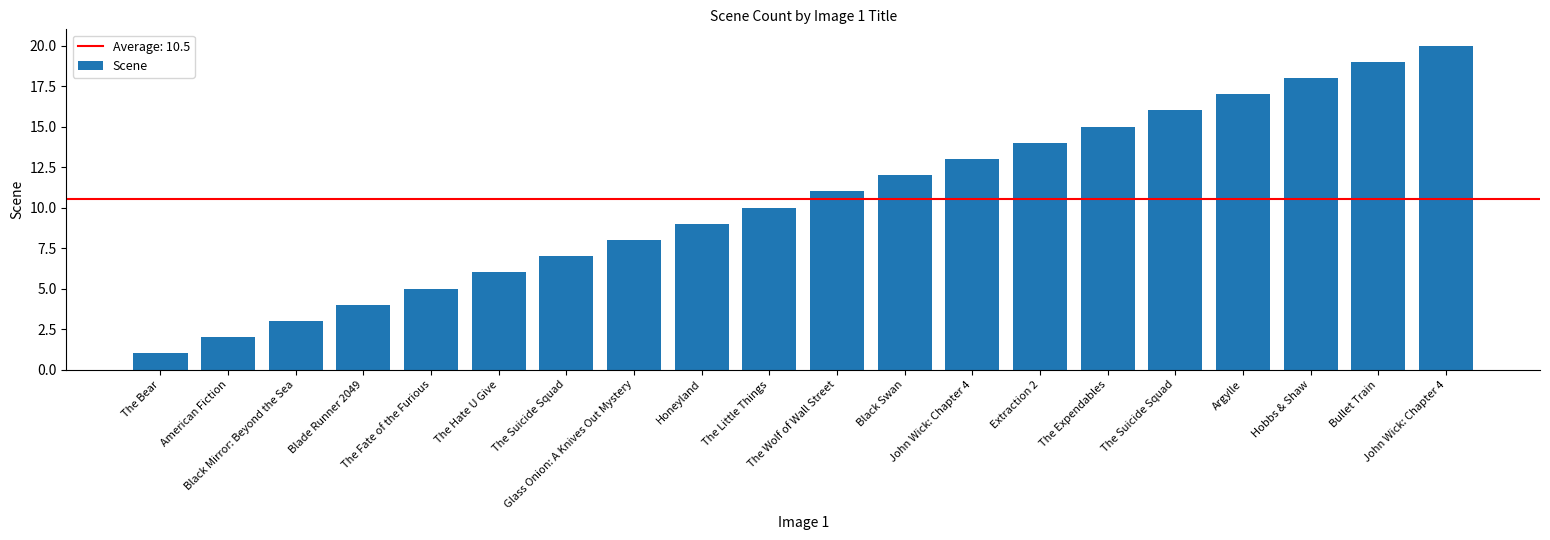

How many bars are there in total?

20